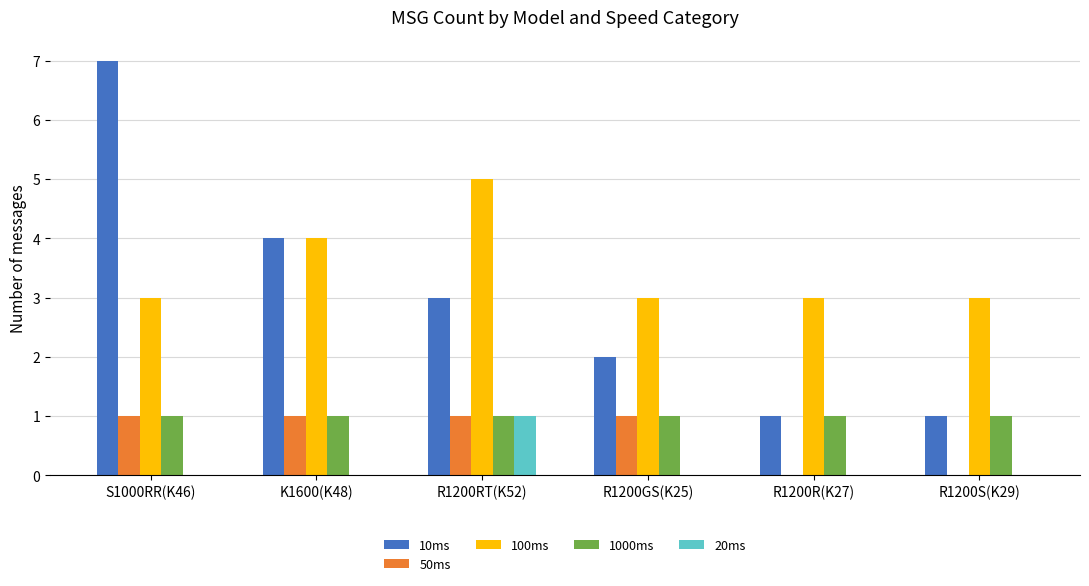

Is it true that 10ms equals 7 at S1000RR(K46)?

True